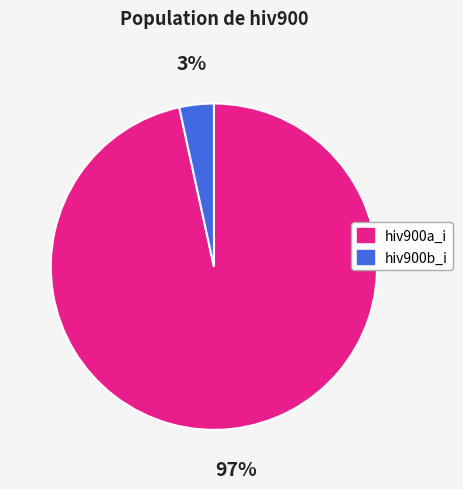

What is the majority slice?

hiv900a_i